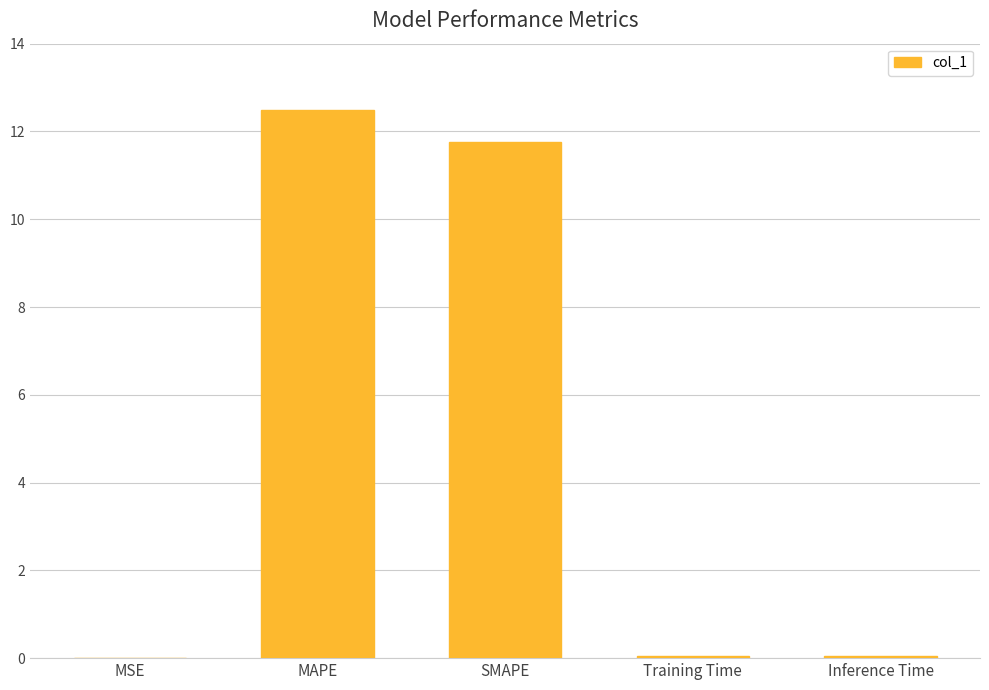

What is the sum of the values at Inference Time and MAPE?

12.5